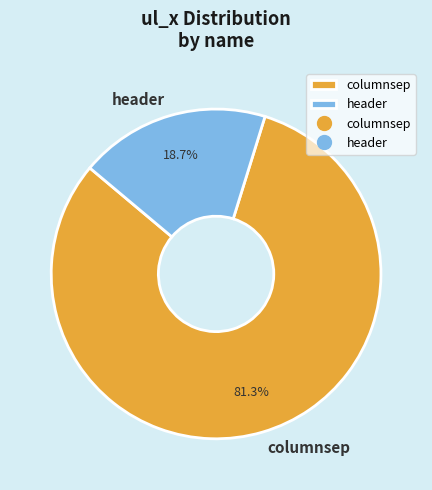

How many segments does this pie chart have?

2